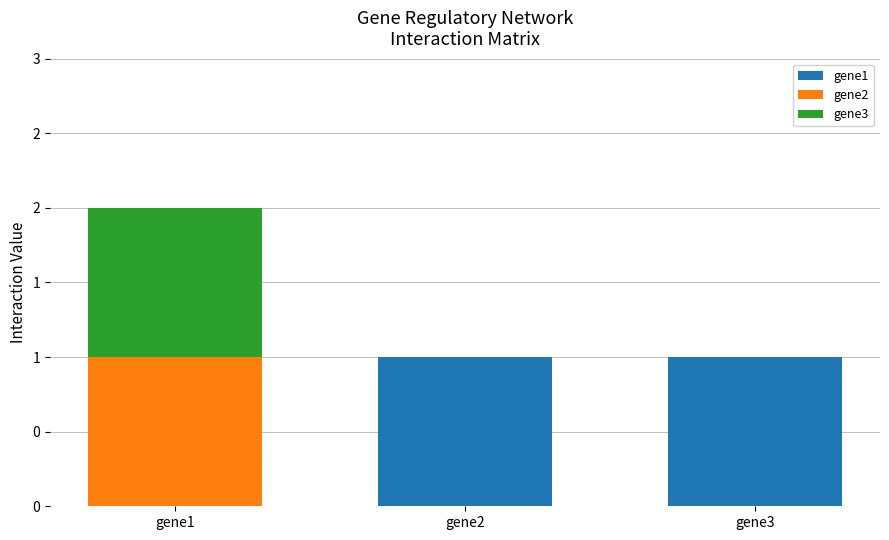

Which series has the largest total across all categories?

gene1